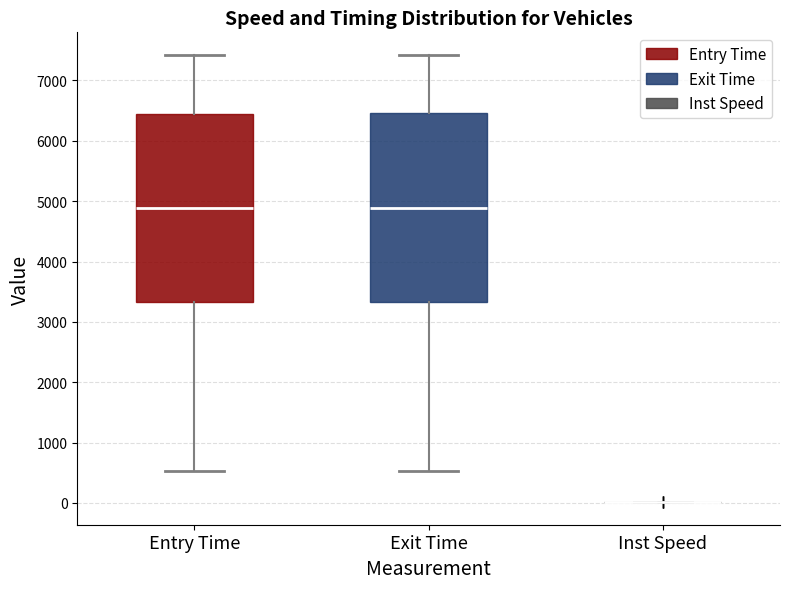

Reading left to right, read every box against the y-axis: the position of its median line, the range the box covers, and the ends of its whiskers. The values are not printed on the chart, so give them approximately, as read against the axis.

Entry Time: median 4900, box 3300 to 6500, whiskers 500 to 7400
Exit Time: median 4900, box 3300 to 6500, whiskers 500 to 7400
Inst Speed: box collapsed to a line at 0, whiskers 0 to 0